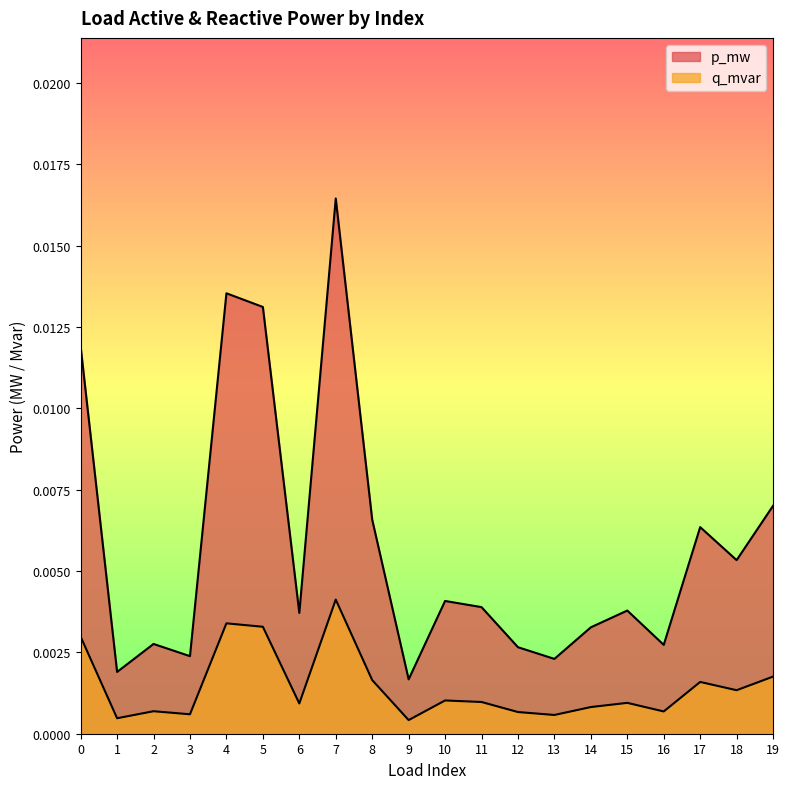

How many interior local peaks does the q_mvar series have?

6